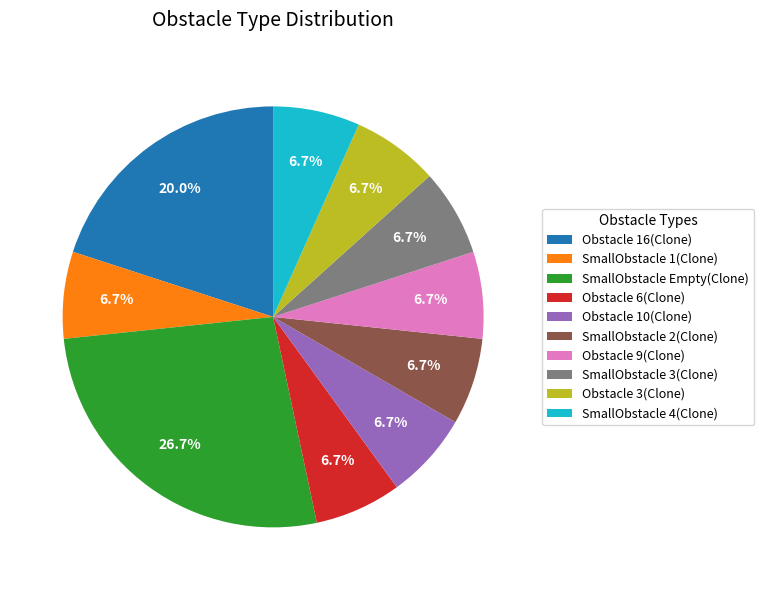

Approximately how many times larger is the value at SmallObstacle 4(Clone) compared to SmallObstacle 2(Clone)?

1.0